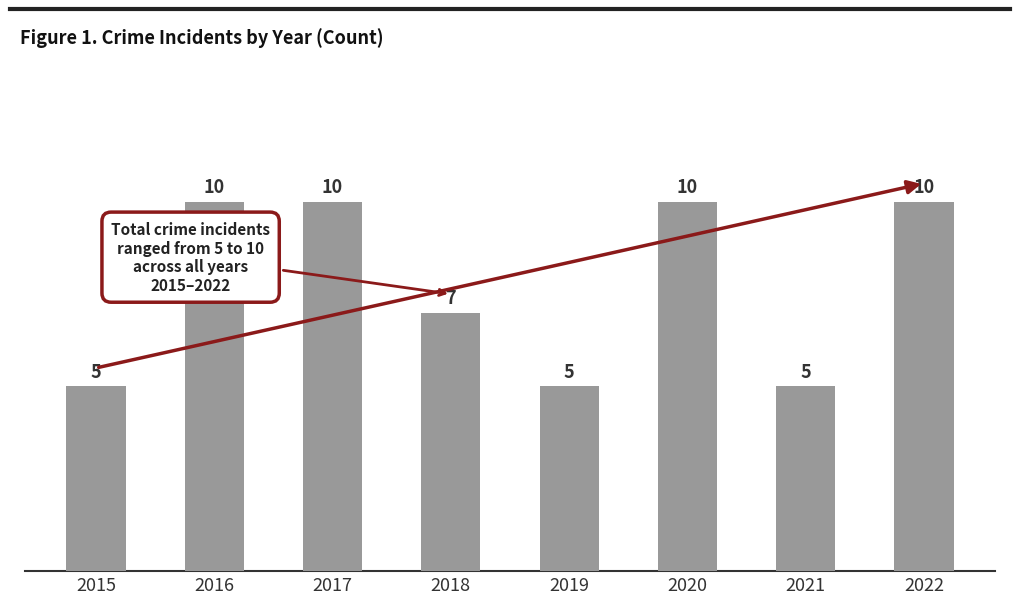

How many distinct data groups are displayed?

1